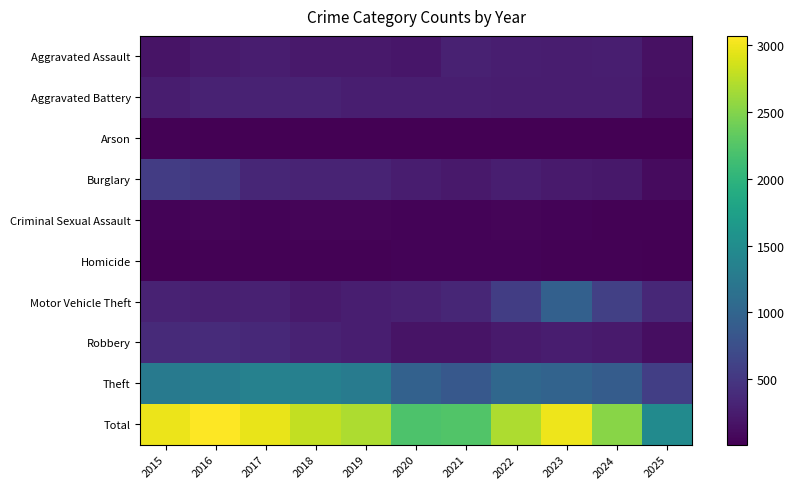

Between 2015 and 2016, which series saw the biggest shift?

Total